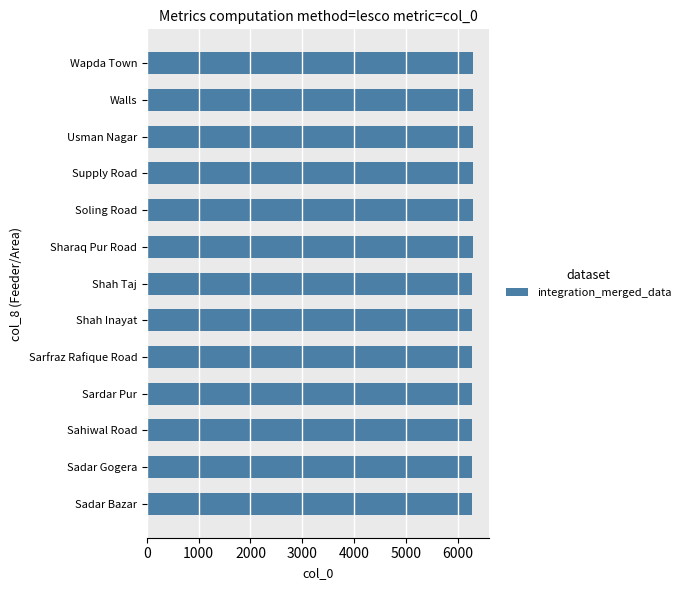

Are the bars horizontal?

Yes